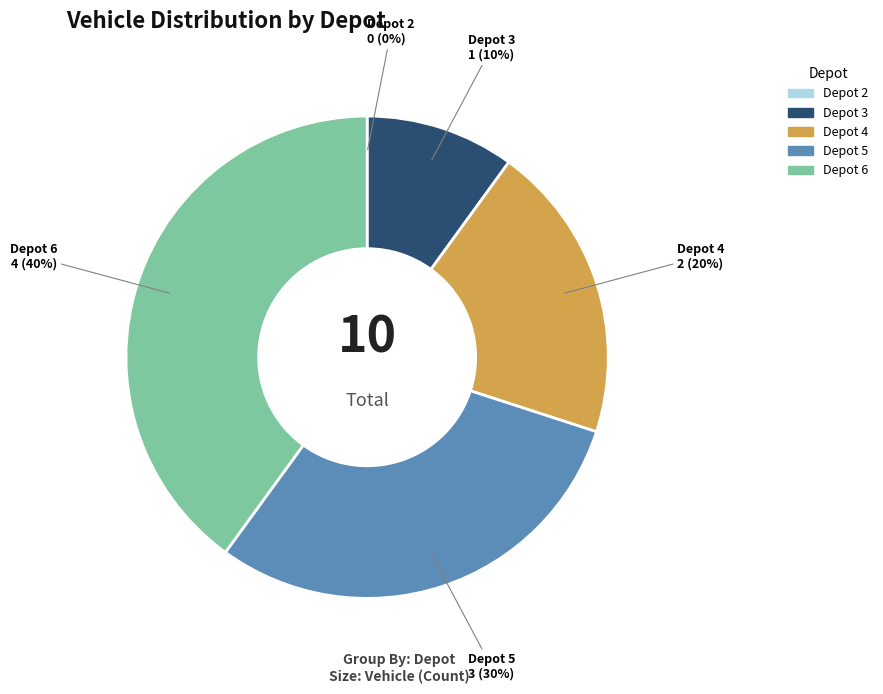

Which has a higher value, Depot 4 or Depot 5?

Depot 5